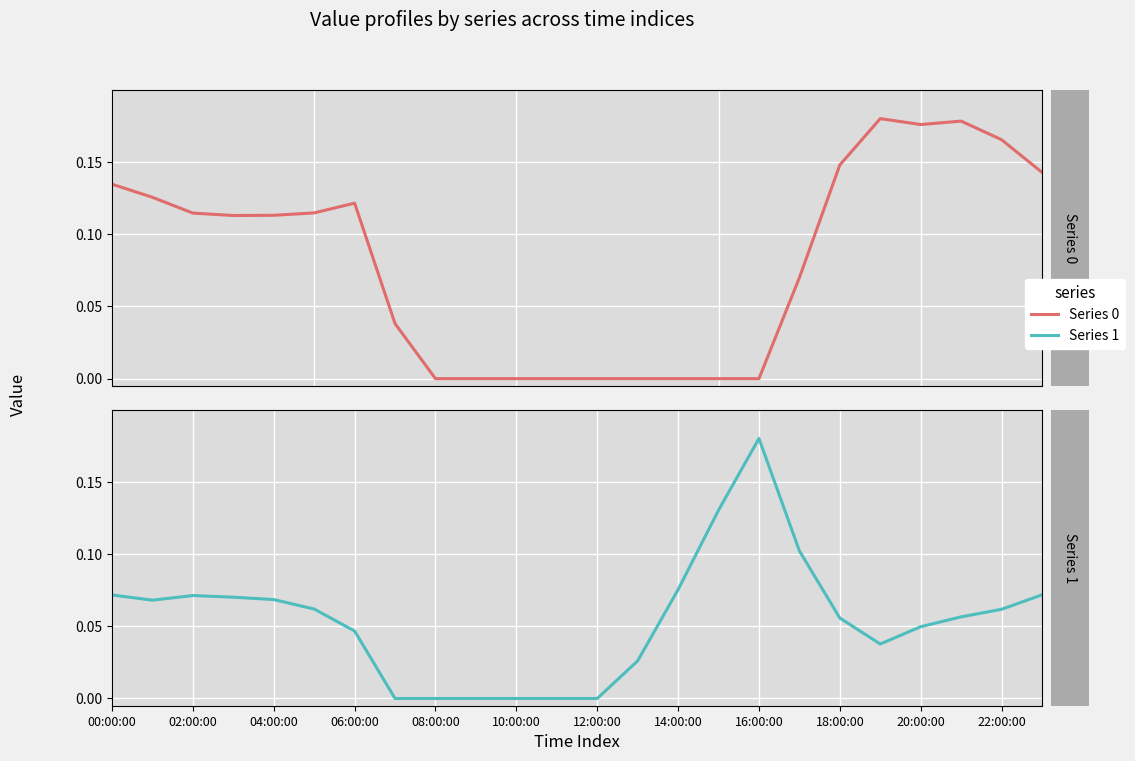

The value of Series 1 at 14 is 0.0. True or false?

False